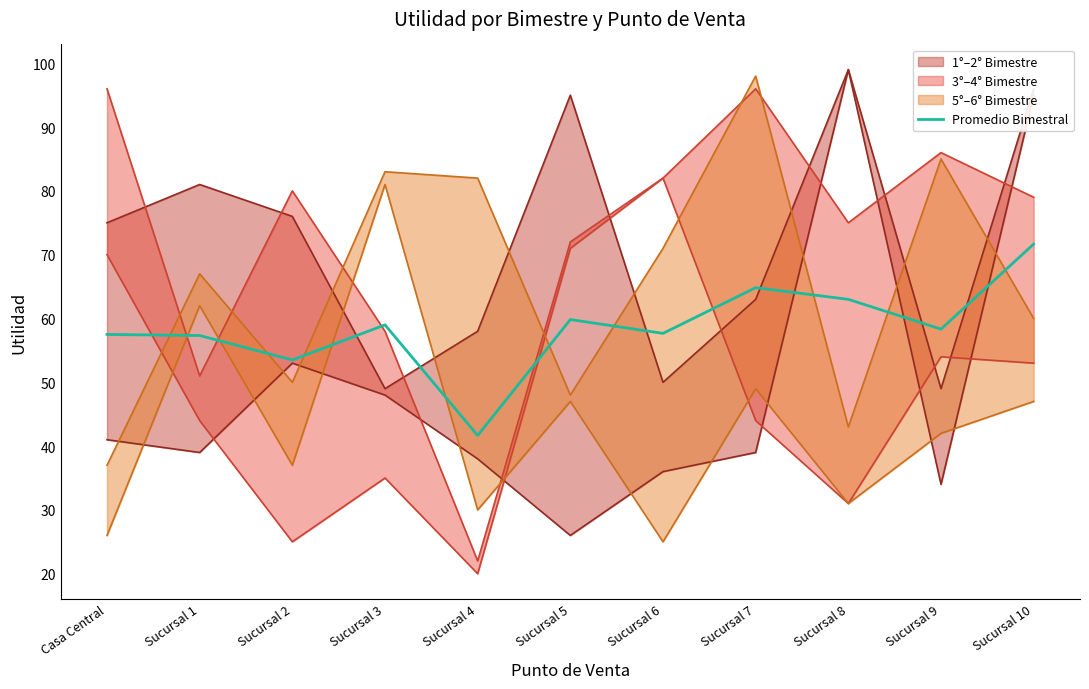

How many lines are shown in the chart?

1